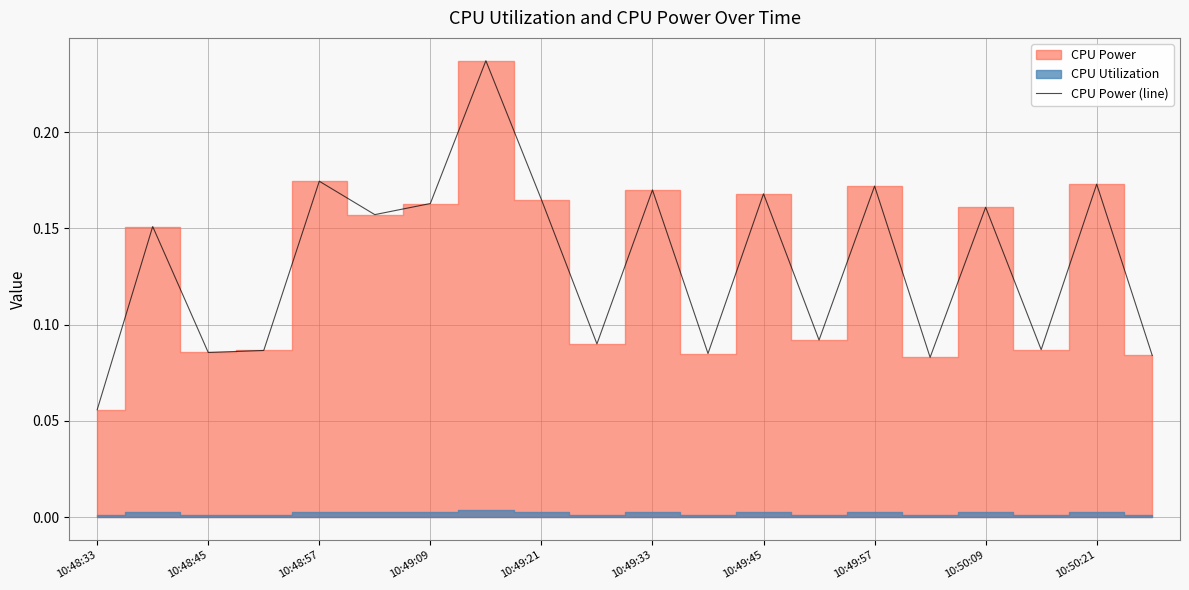

Does the chart have visible grid lines?

Yes